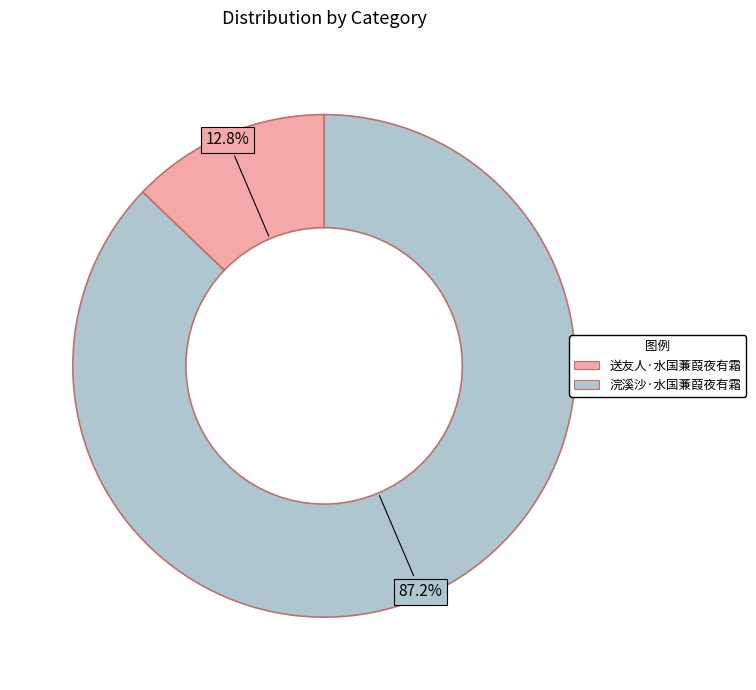

Is there any slice that represents more than half of the pie?

Yes